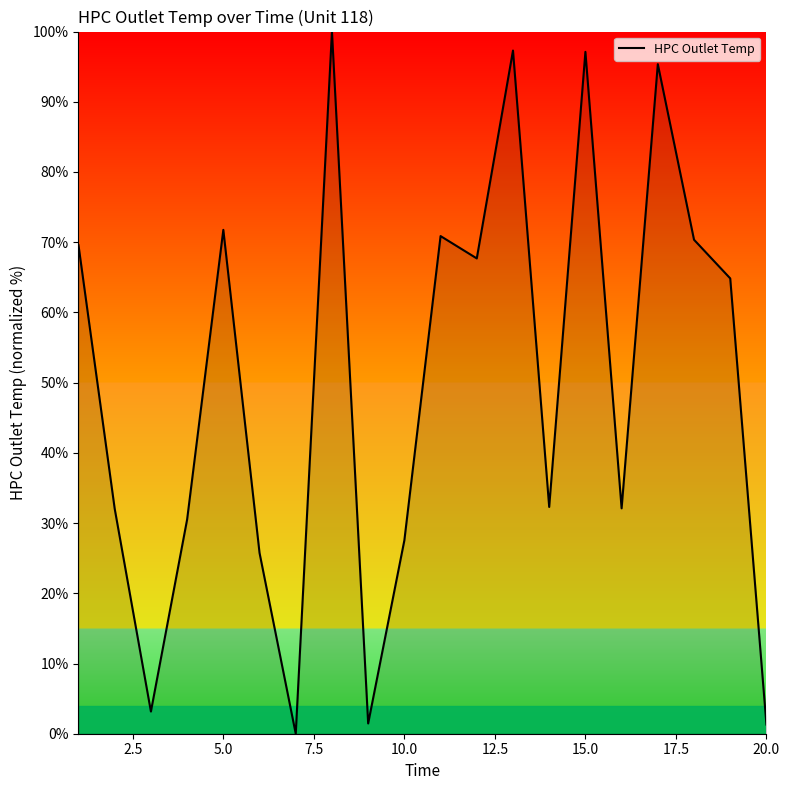

What is the greatest value displayed?

100.0